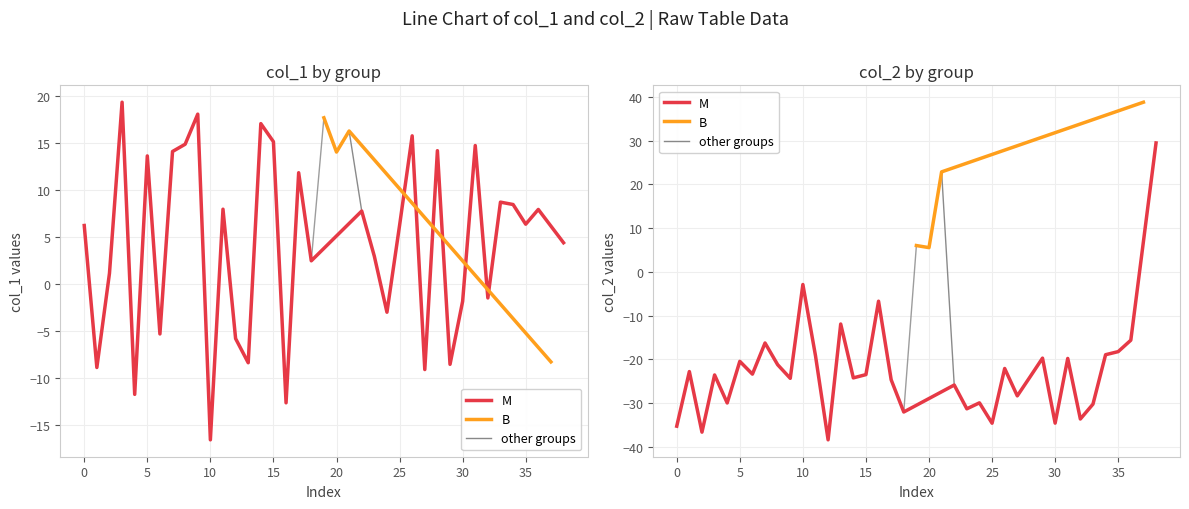

Which series ends up on top after the final intersection of col_2 and col_1?

col_2